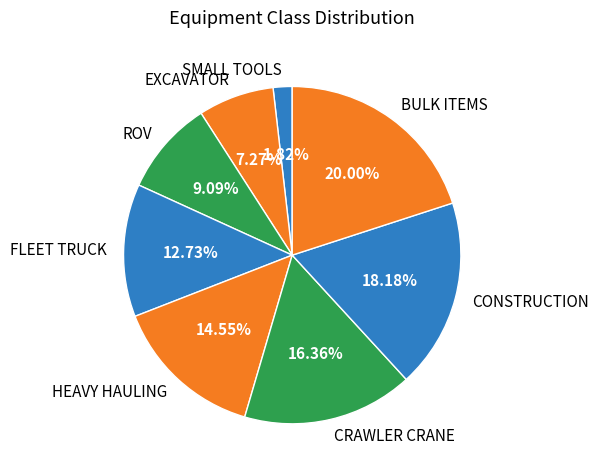

How many slices are in this pie chart?

8